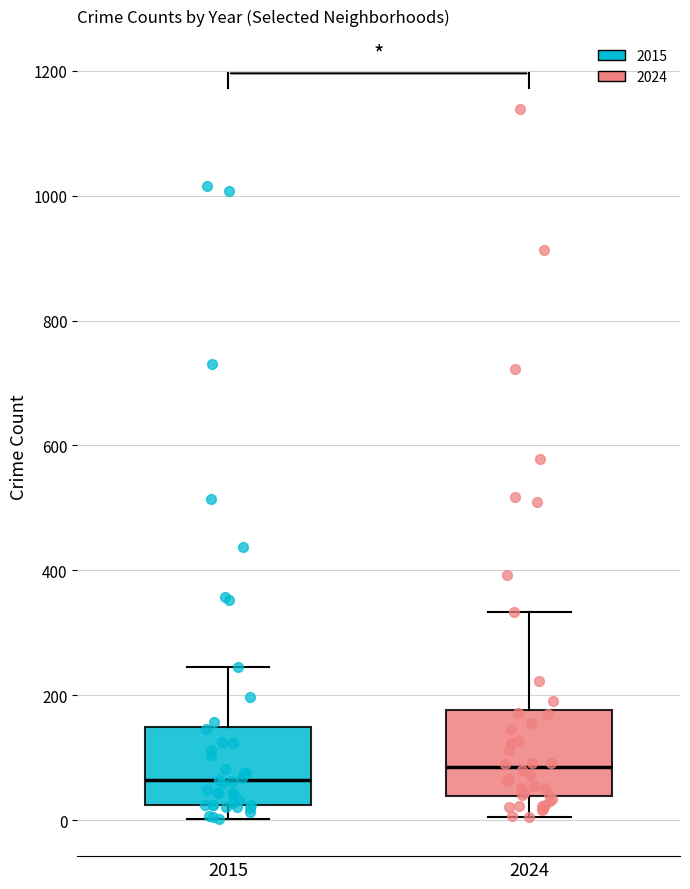

Reading left to right, read every box against the y-axis: the position of its median line, the range the box covers, and the ends of its whiskers. The values are not printed on the chart, so give them approximately, as read against the axis.

2015: median 60, box 20 to 140, whiskers 0 to 240
2024: median 80, box 40 to 180, whiskers 0 to 340